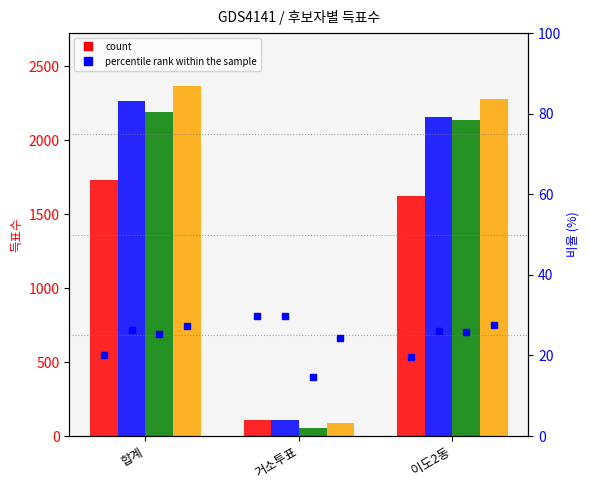

Are the bars grouped side by side (vs. stacked)?

Yes